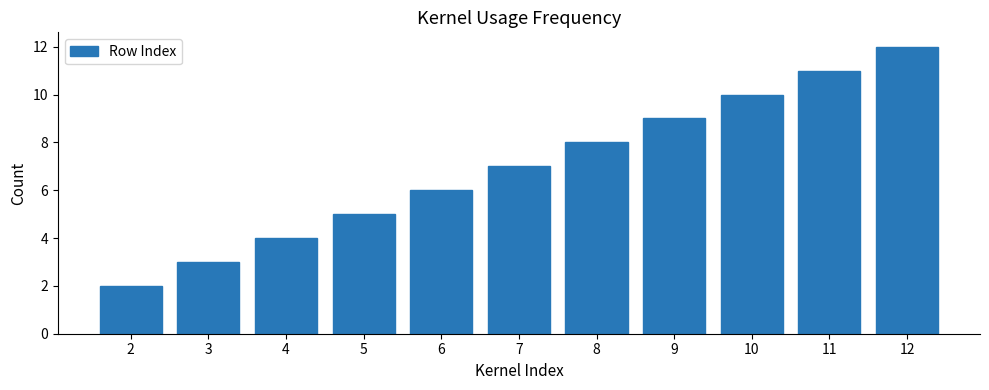

How many values are between 4 and 10?

7